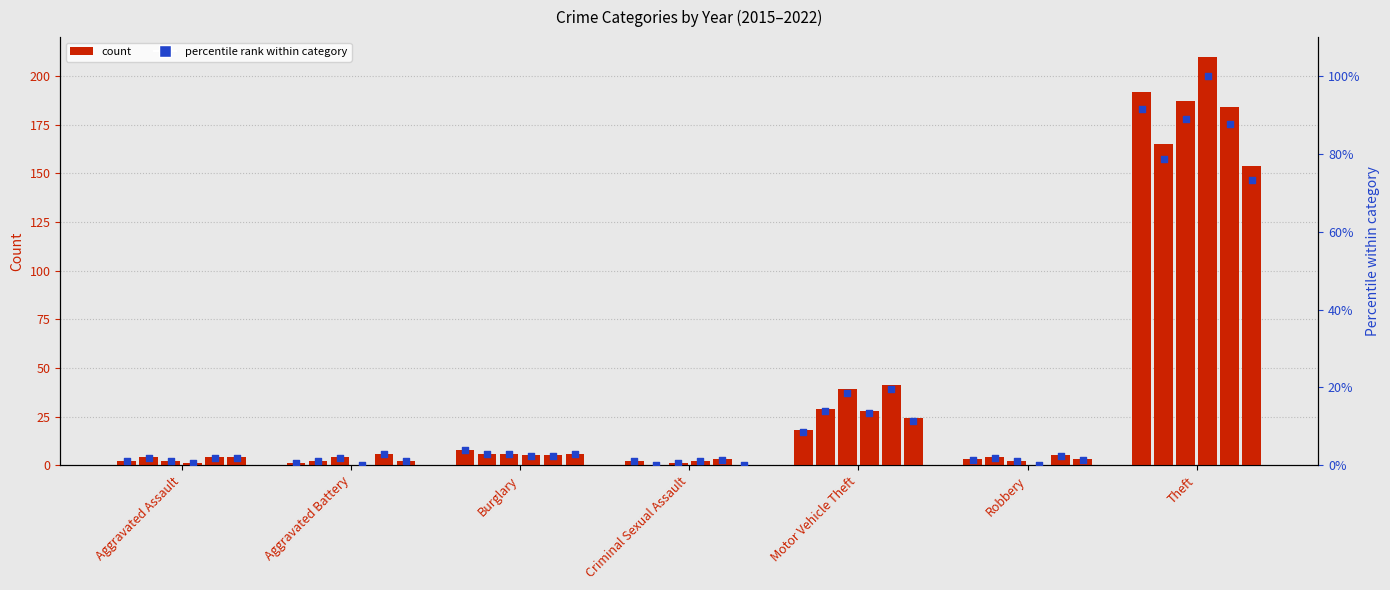

What is the change in value from Motor Vehicle Theft to Theft?

+82.9